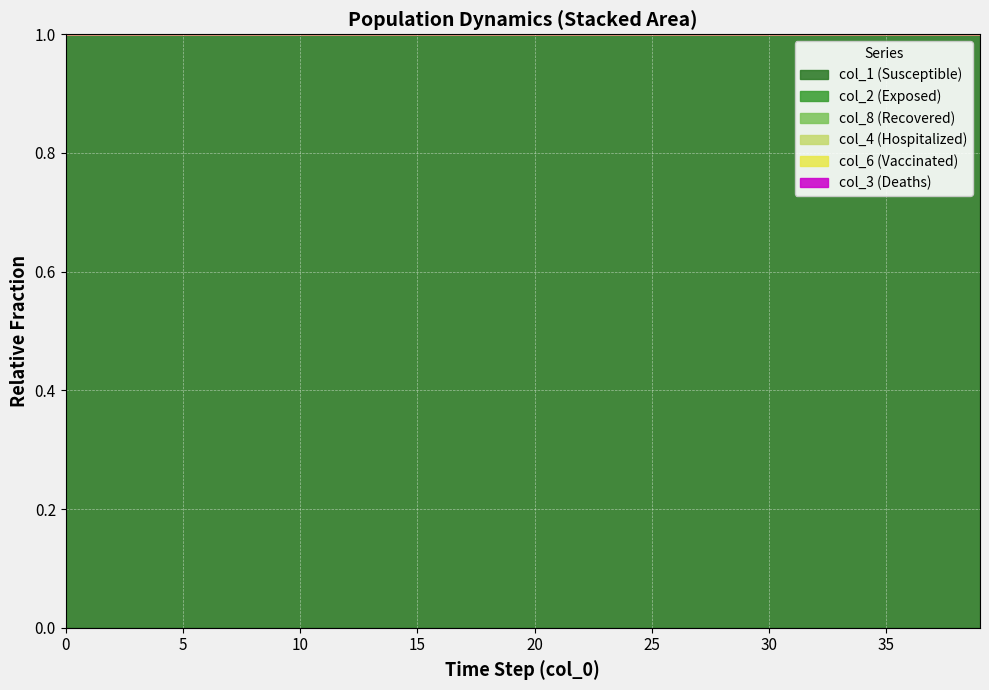

The col_3 series shows 0.2 at 25. True or false?

False